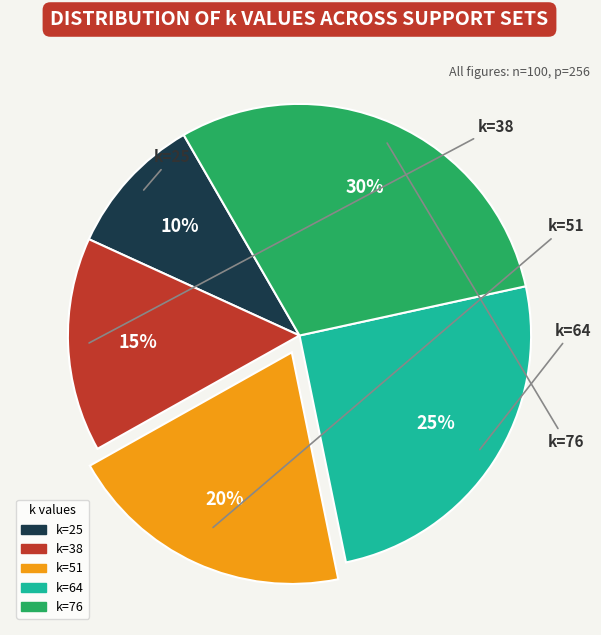

To the nearest percent, what is the difference between the k=64 and k=76 slice percentages?

5%